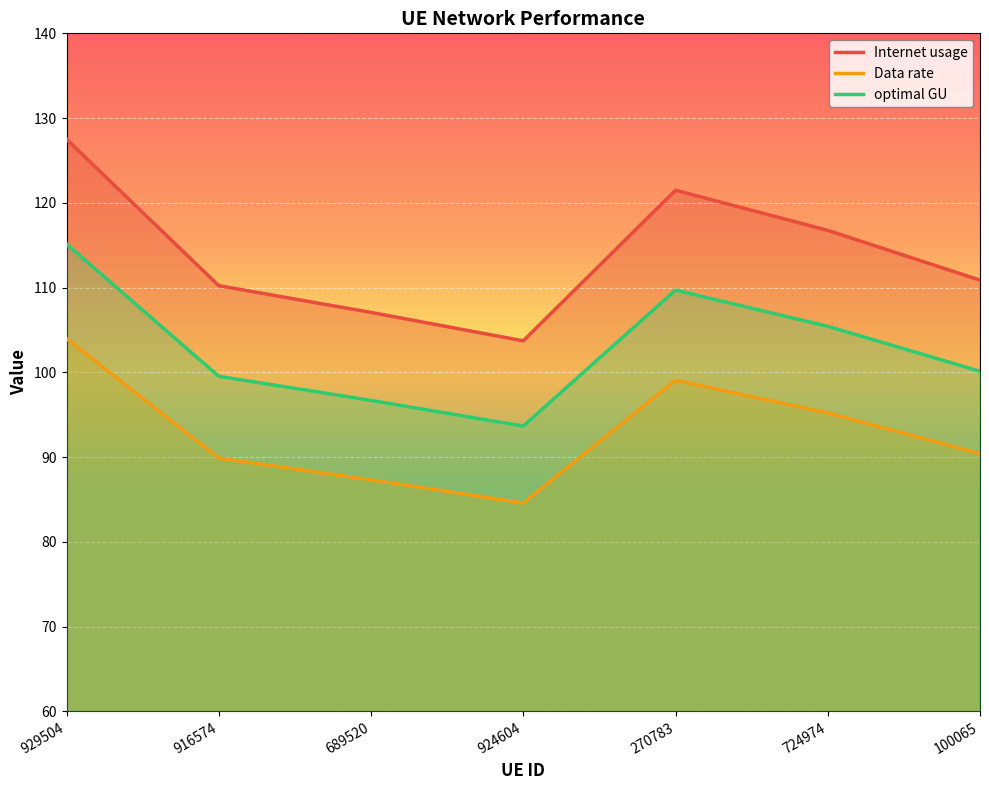

What is the average value of the Data rate series?

92.9